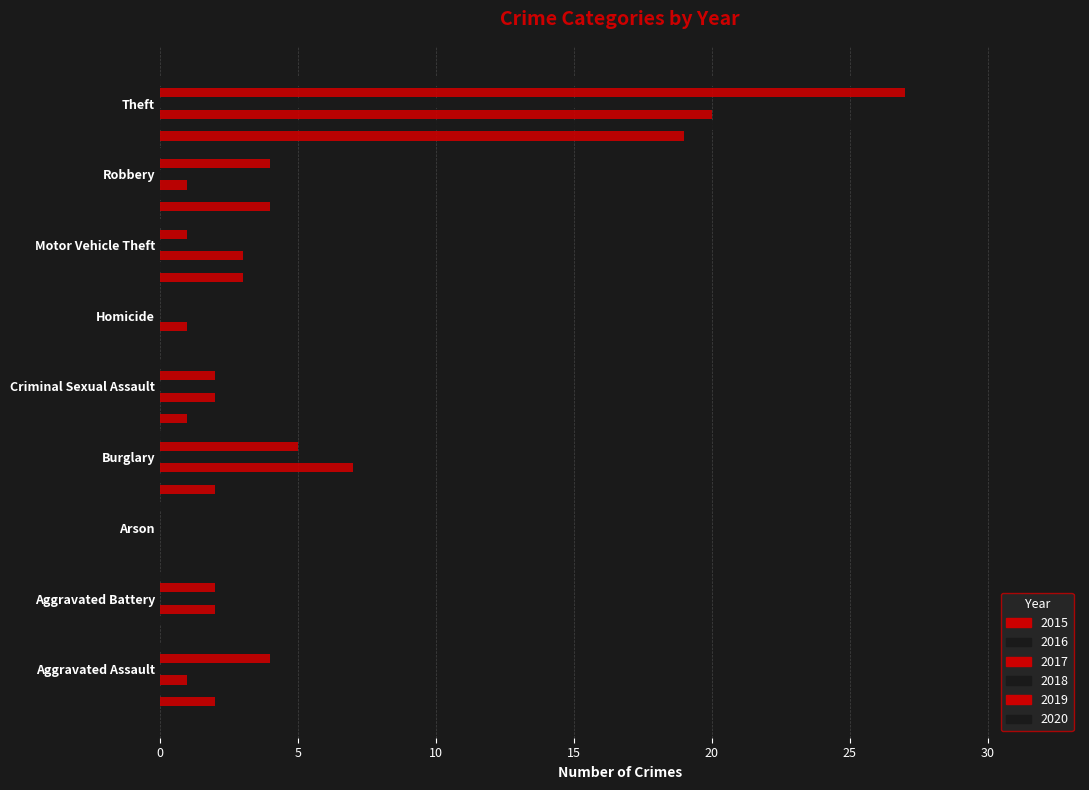

How many data points does each series have?

9